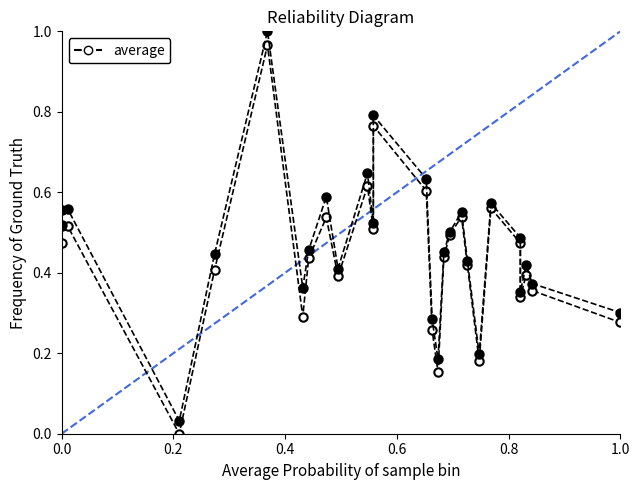

How many positive values does the average series have?

26